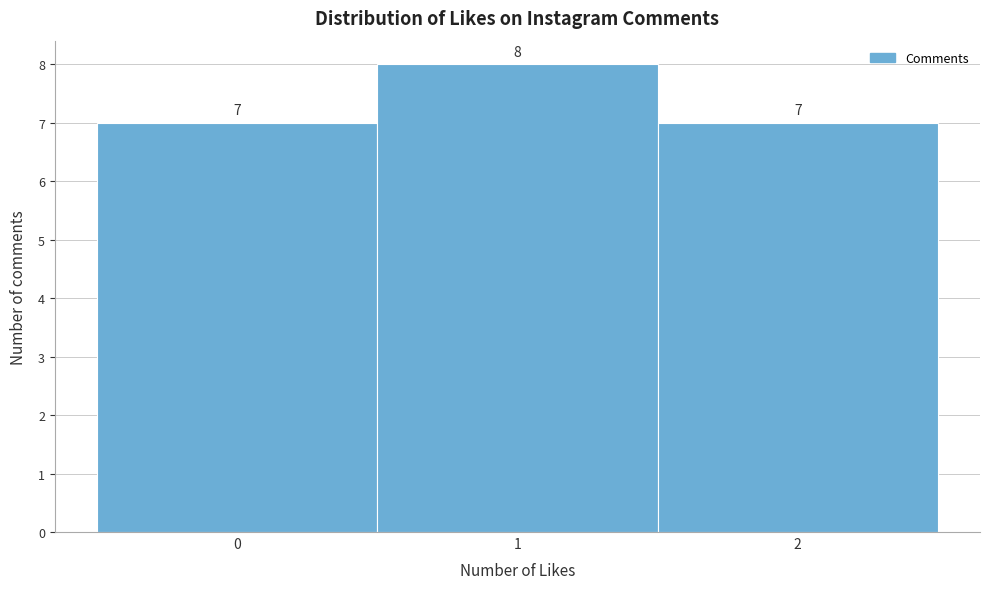

How tall is the bar that spans 0.5 to 1.5 on the x-axis?

8